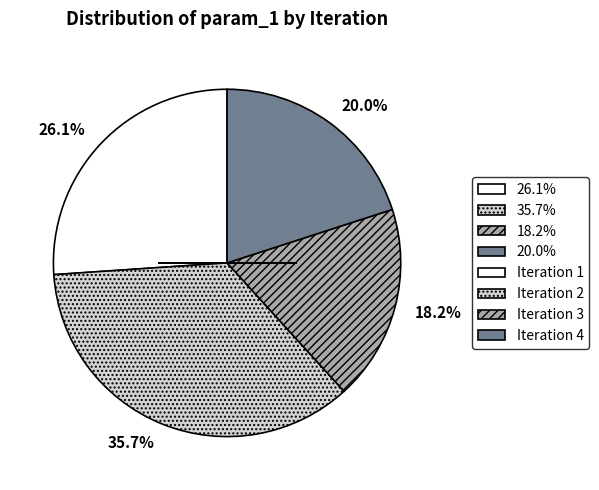

Approximately how many times larger is the value at 26.1% compared to 35.7%?

0.7